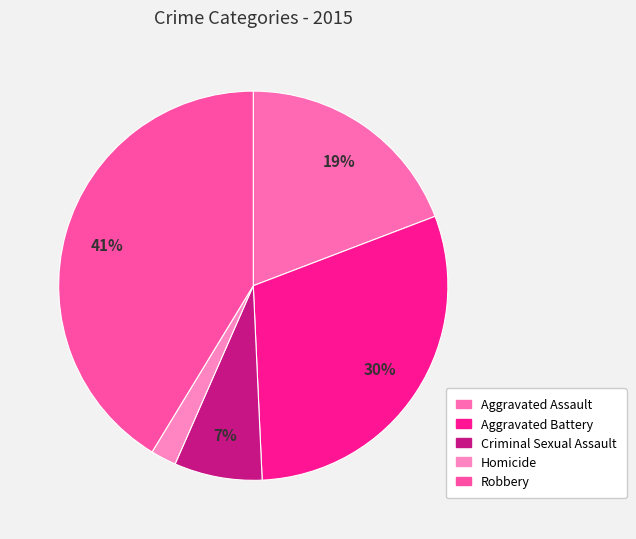

True or false: Homicide accounts for 10% of the total.

False